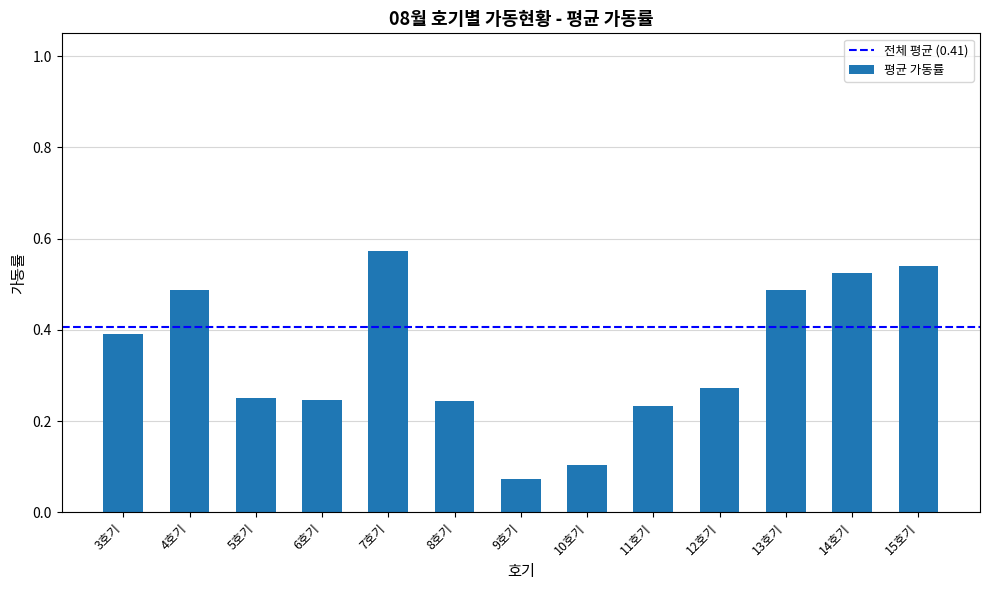

The value at 13호기 is 0.9. True or false?

False